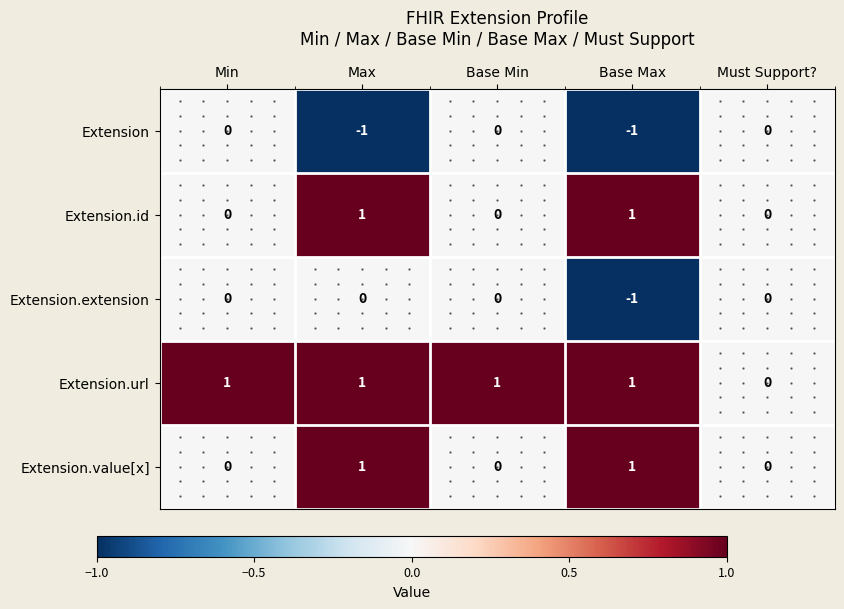

Which series has the largest total across all categories?

Extension.url